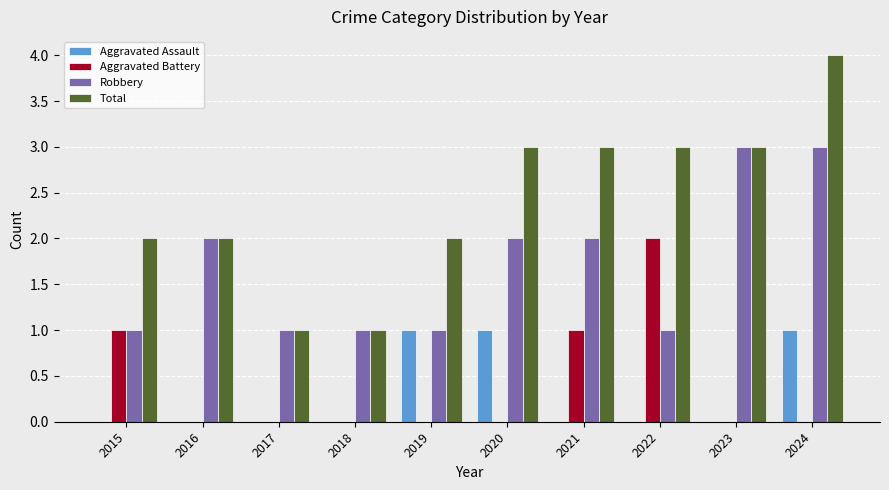

Count the number of data series in this chart.

4